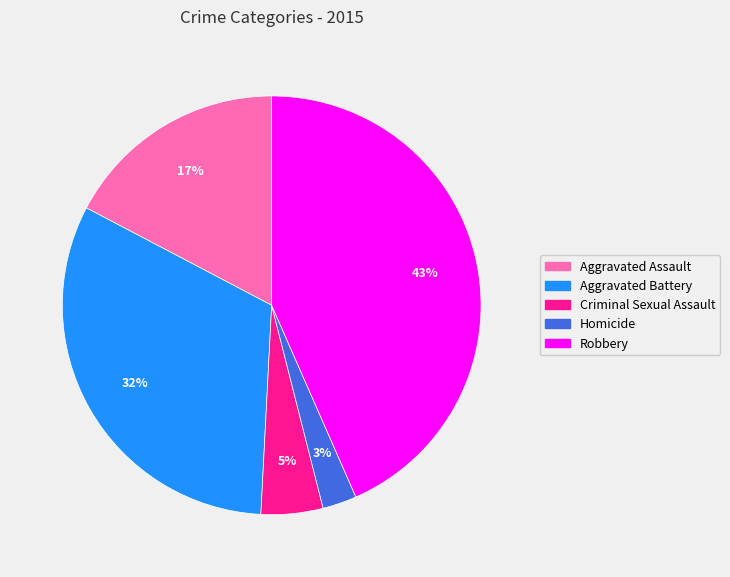

What percentage is the Criminal Sexual Assault slice, to the nearest percent?

5%